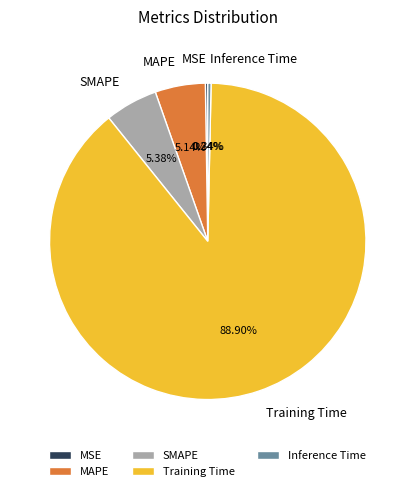

To the nearest percent, what is the average slice percentage?

20%